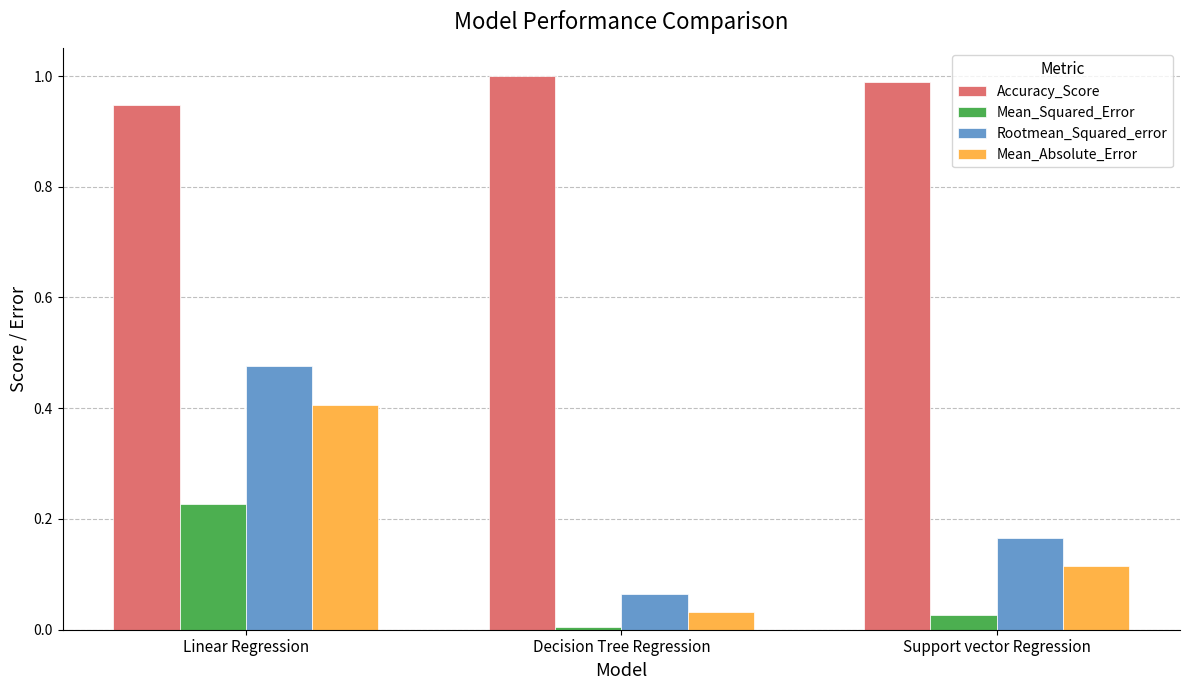

At how many categories does at least one series exceed 0?

3